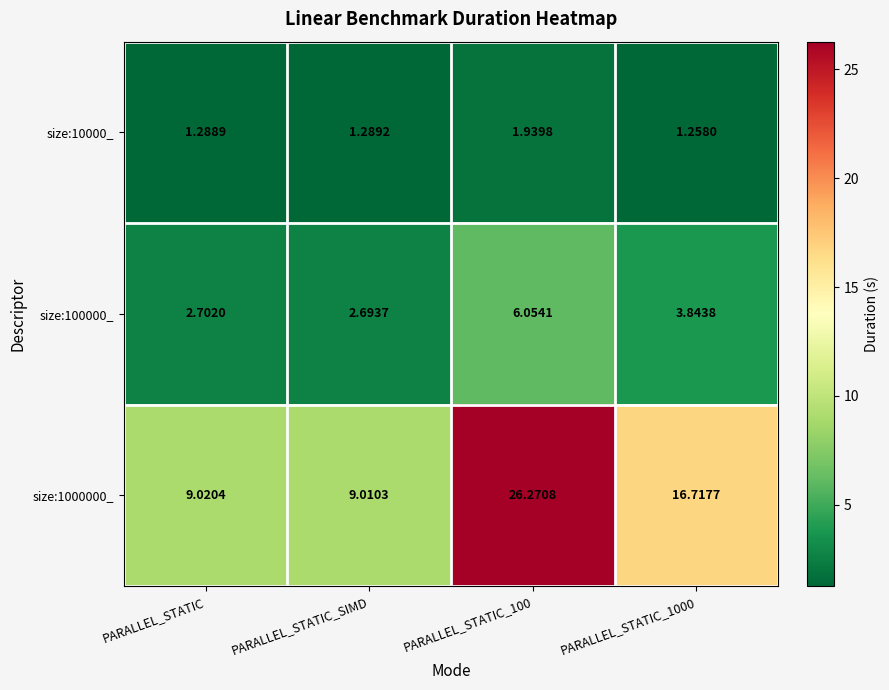

At how many categories does at least one series exceed 19?

1